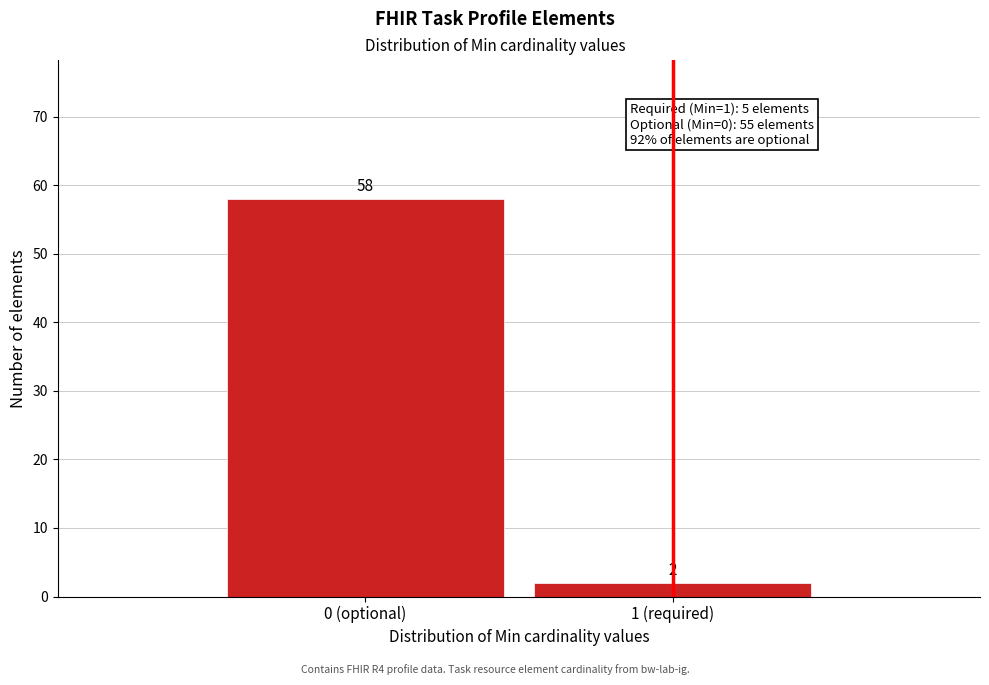

Reading left to right, list all the values displayed in this chart.

0 (optional)=58	1 (required)=2